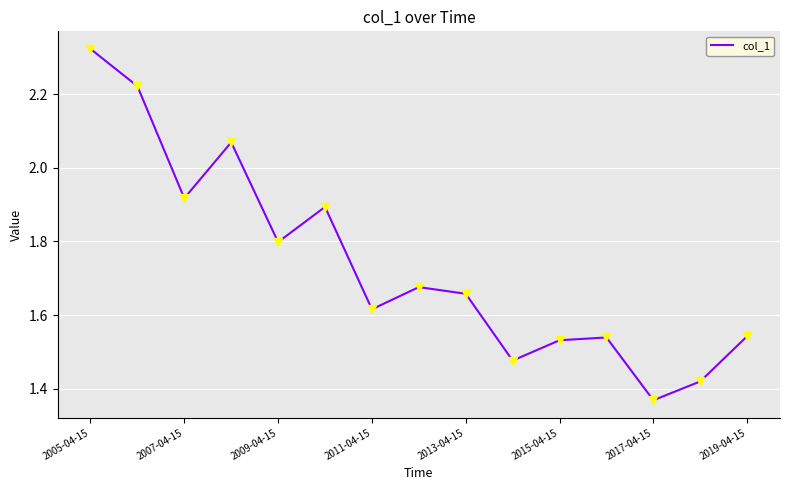

What is the difference between the maximum and minimum values?

1.0